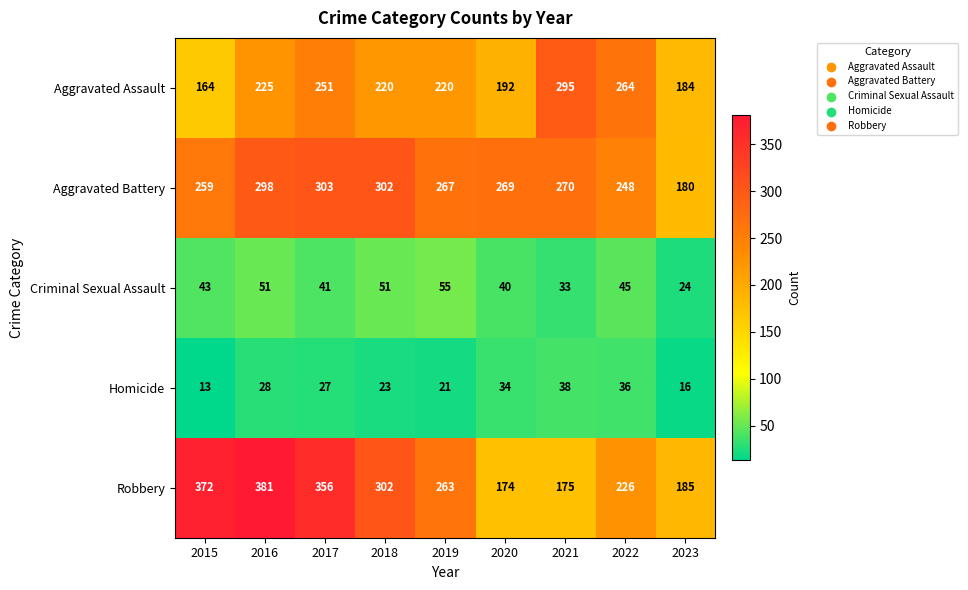

What is the spread (max minus min) of values at 2021?

262